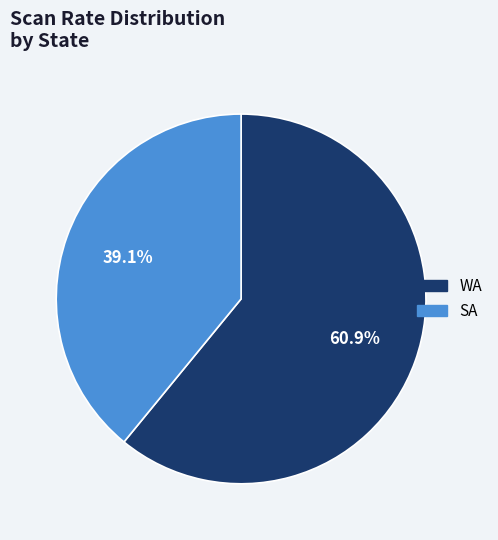

To the nearest percent, what portion does SA represent?

39%